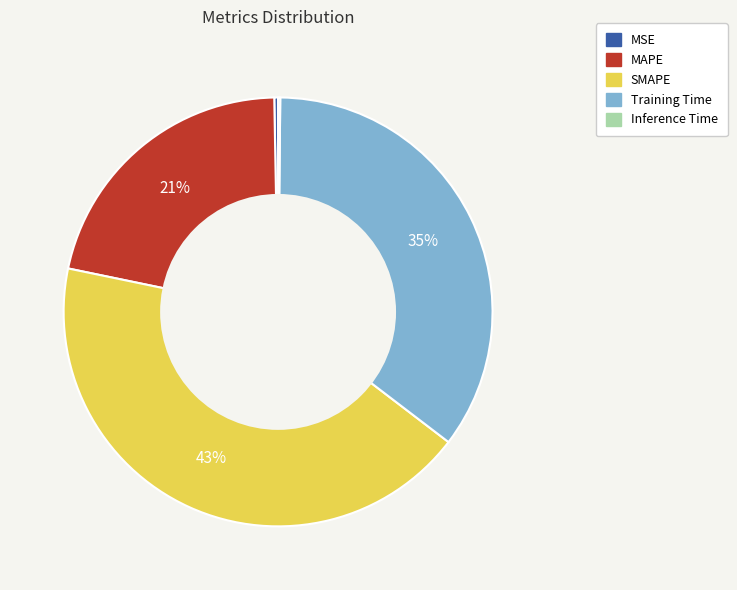

Is it true that MAPE is 21% of the pie?

True